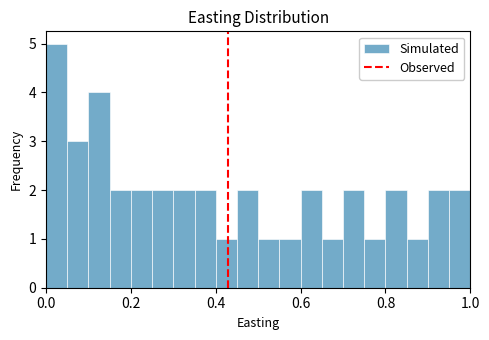

Around what value on the x-axis is the tallest bar? Give the approximate position of its centre, as read against the axis.

0.02